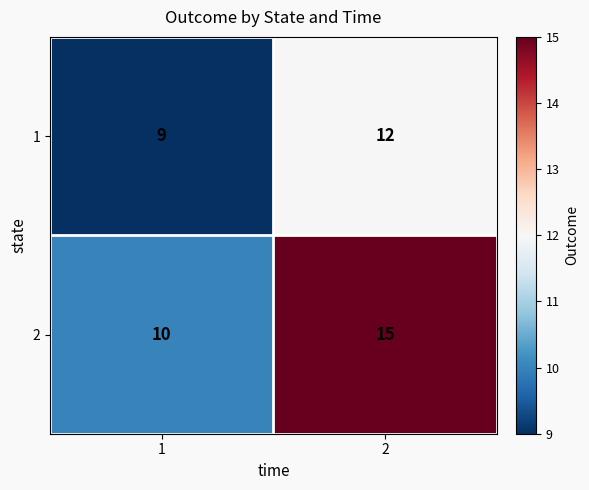

Reading left to right, list all the values displayed in this chart.

1: 9	12
2: 10	15